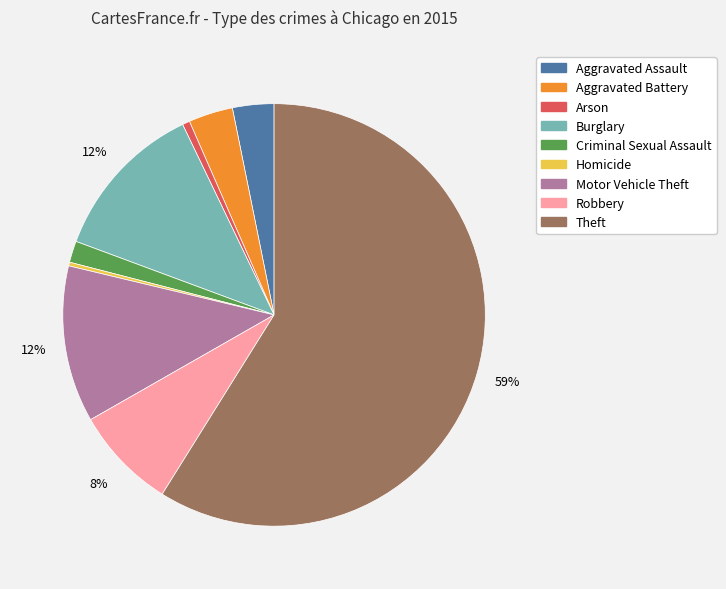

Count the number of slices in the pie.

9